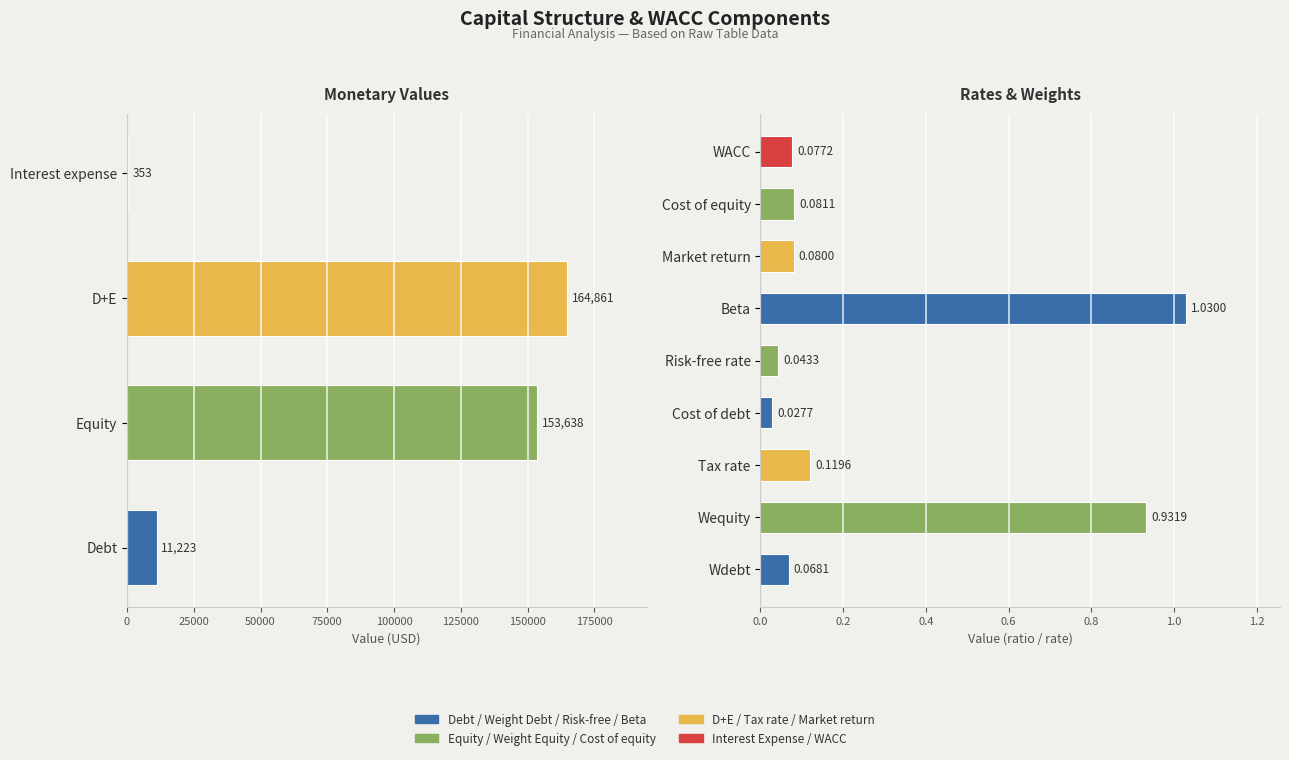

Reading left to right, transcribe all the data shown in this chart.

11223.0	153637.6	164860.6	0.1	0.9	0.1	353.0	0.0	0.0	1.0	0.1	0.1	0.1